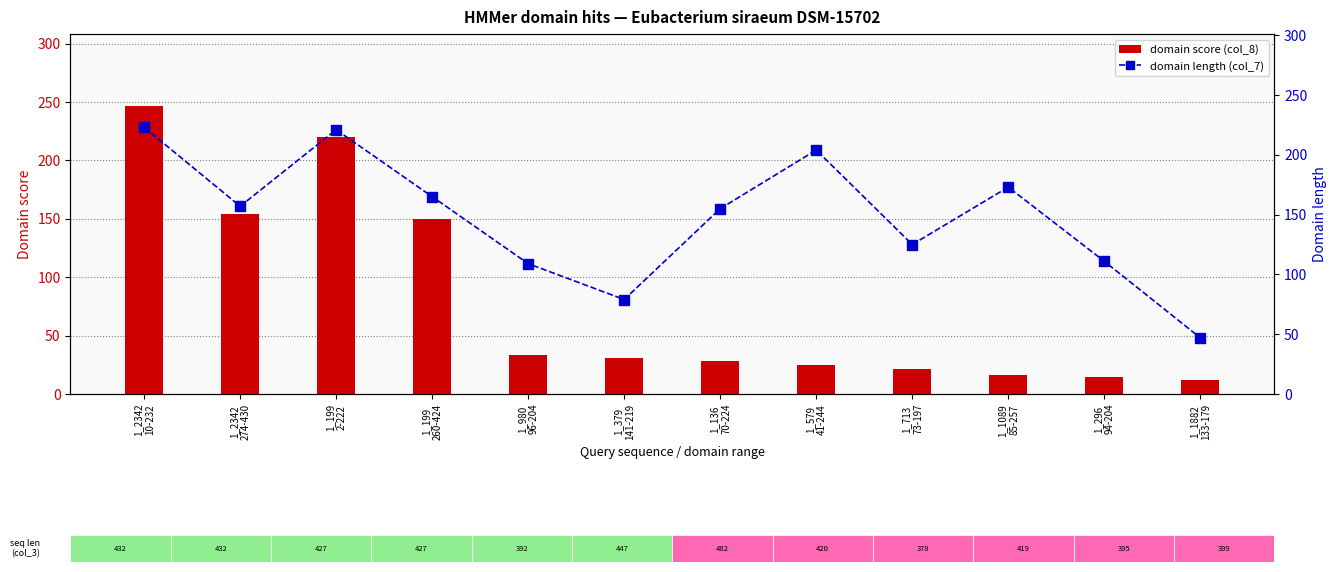

True or false: domain length (col_7) has a value of 235.7 at 1_199
260-424.

False